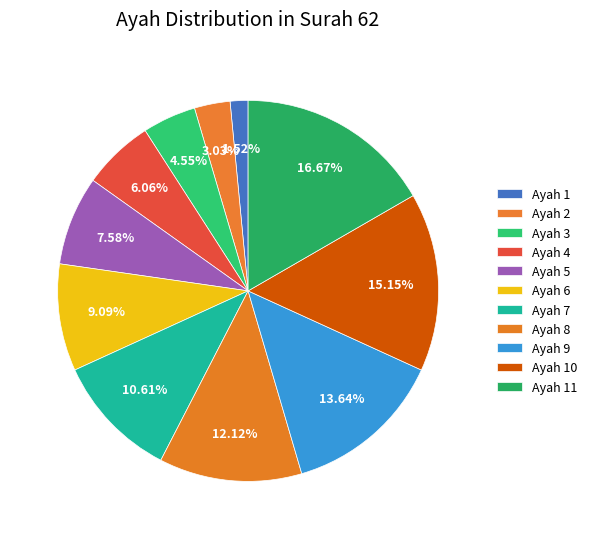

To the nearest percent, what is the average slice percentage?

9%